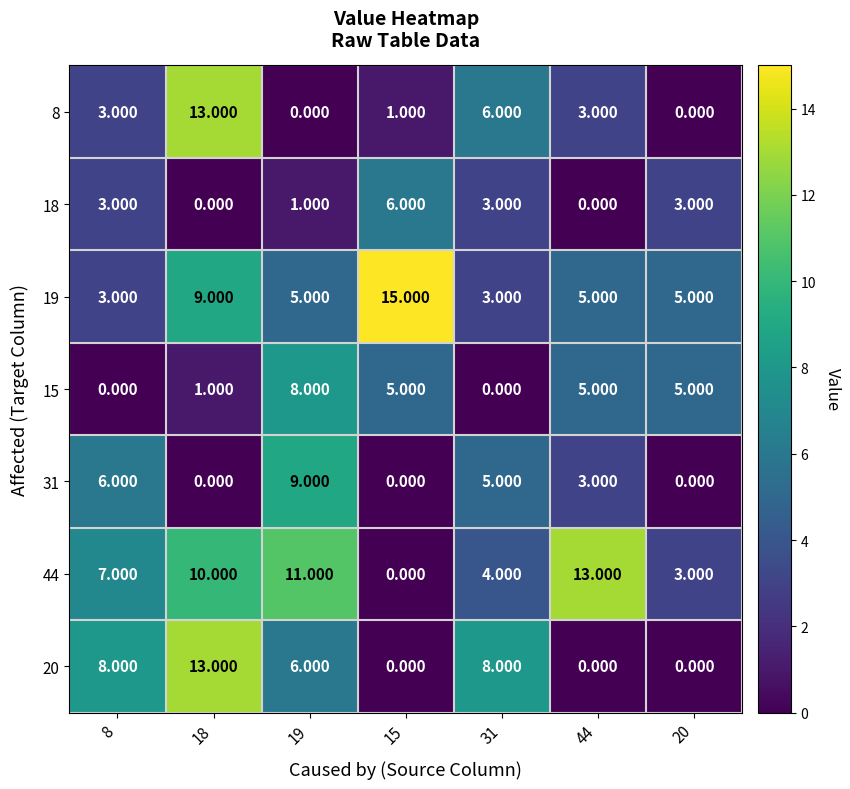

Which series changed the most between 8 and 15?

19